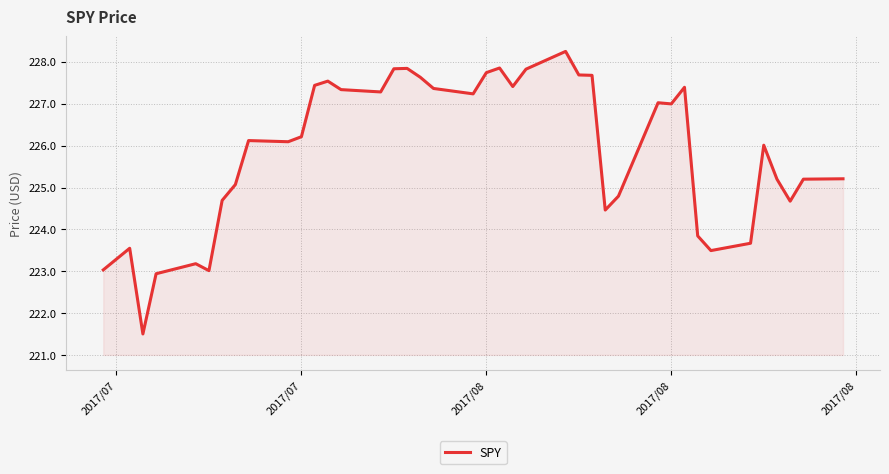

What is the difference between the maximum and minimum values?

6.7